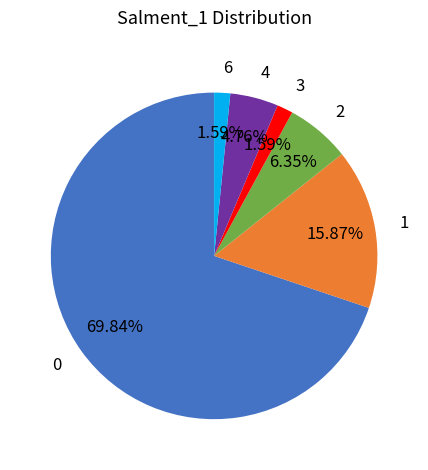

To the nearest percent, what is the difference between the largest and smallest slice percentages?

68%